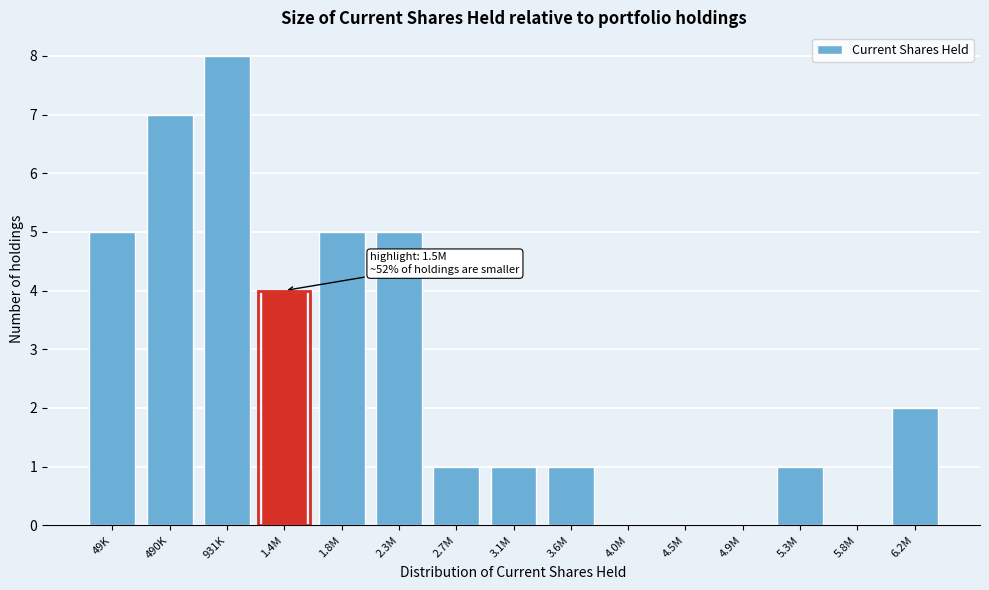

Reading left to right, list all the values displayed in this chart.

49K=5	490K=7	931K=8	1.4M=4	1.8M=5	2.3M=5	2.7M=1	3.1M=1	3.6M=1	4.0M=0	4.5M=0	4.9M=0	5.3M=1	5.8M=0	6.2M=2